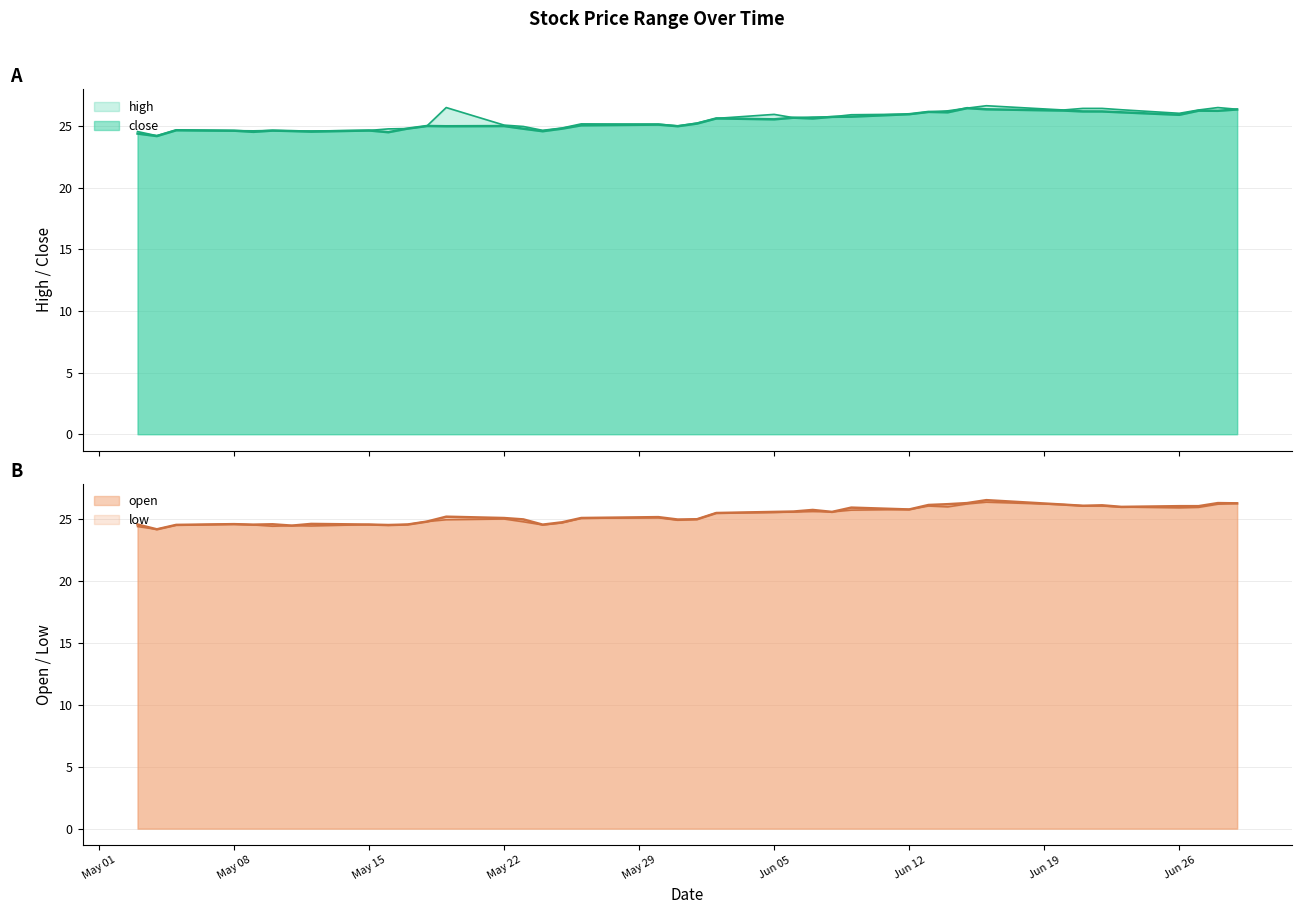

What is the difference between the open values at 20230620 and 20230616?

0.4